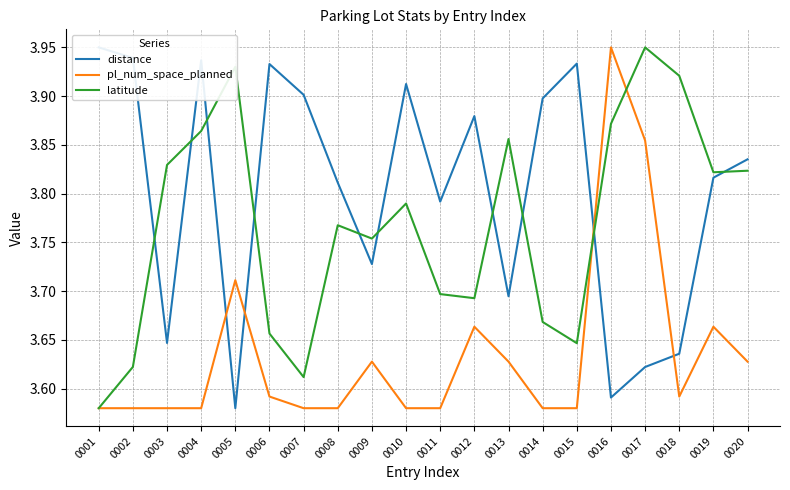

What is the greatest value displayed?

4.0